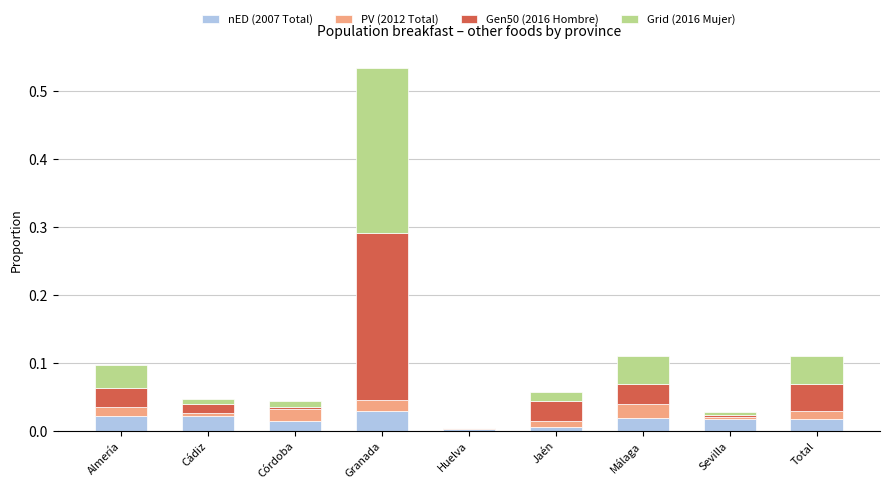

The value of nED (2007 Total) at Sevilla is 0.0. True or false?

True